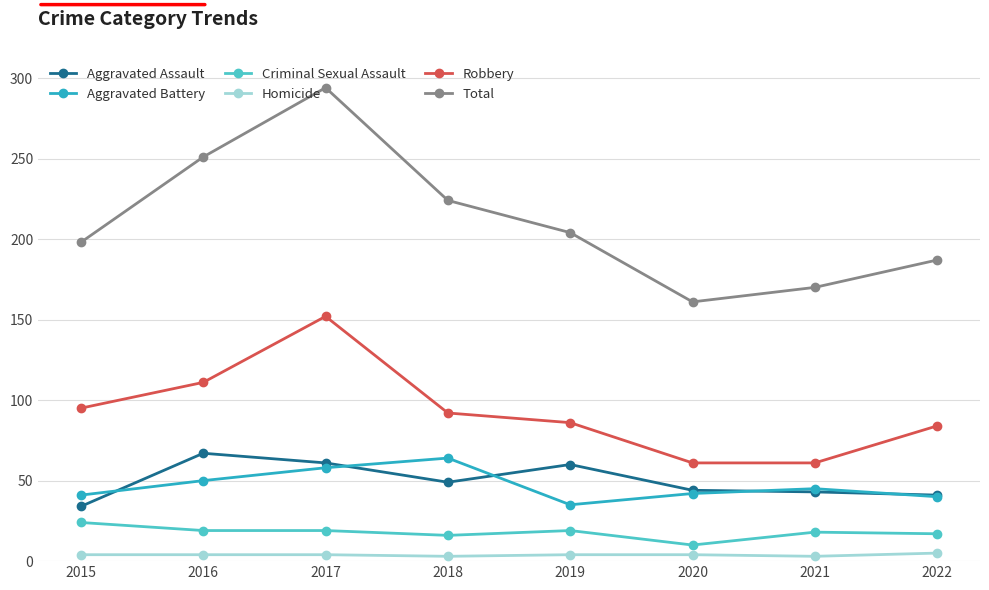

The value of Aggravated Battery at 2021 is 45. True or false?

True